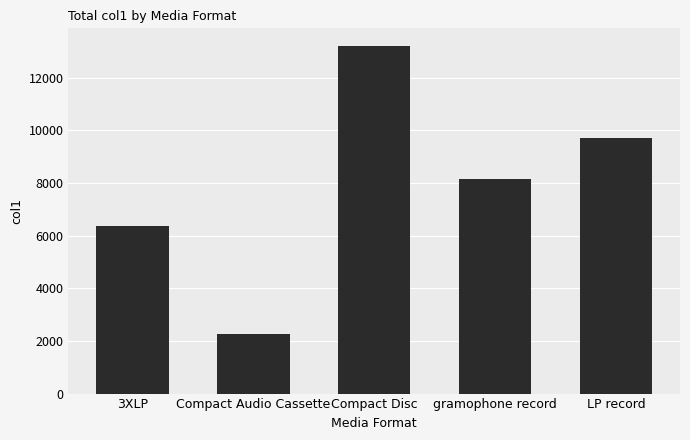

Approximately how many times larger is the value at LP record compared to gramophone record?

1.2